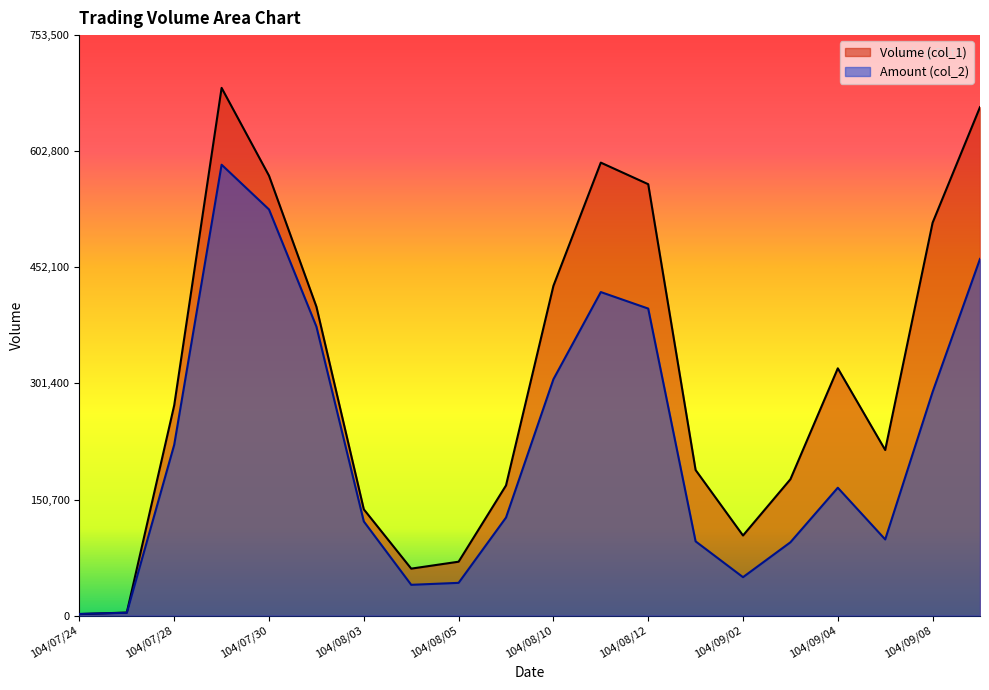

What is the sum of all Amount (col_2) values?

4432530